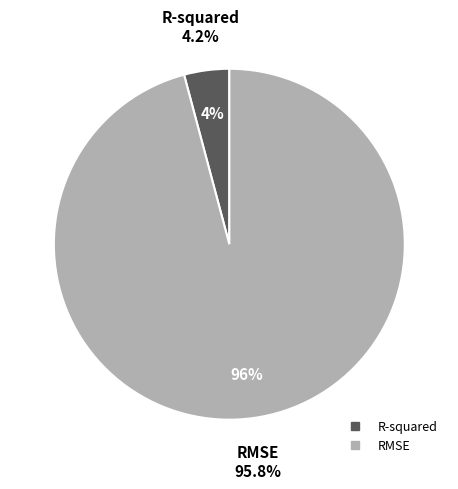

To the nearest percent, what is the difference between the largest and smallest slice percentages?

92%